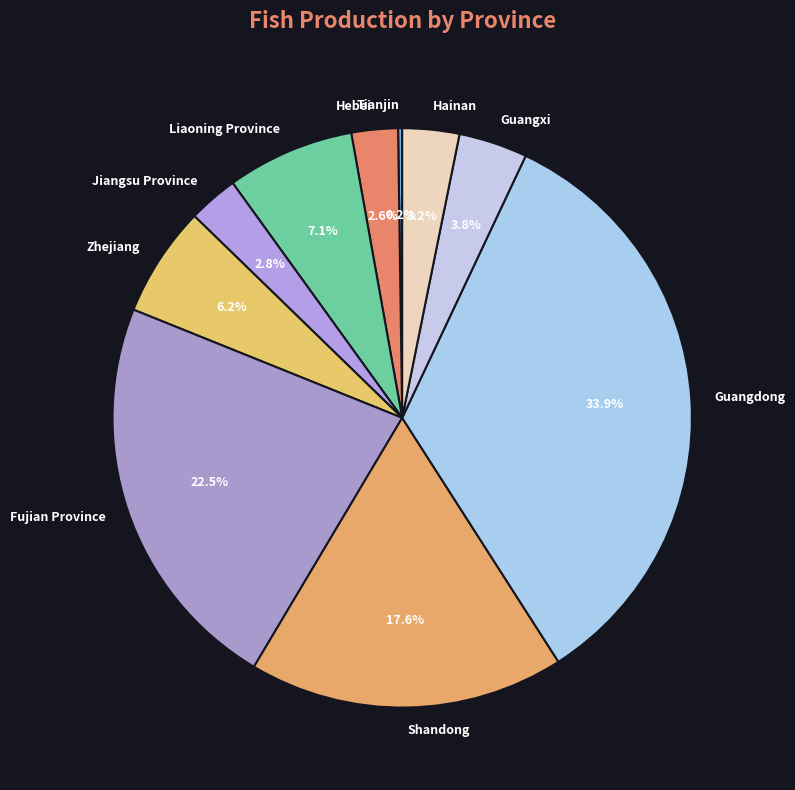

To the nearest percent, what is the difference between the Zhejiang and Shandong slice percentages?

11%